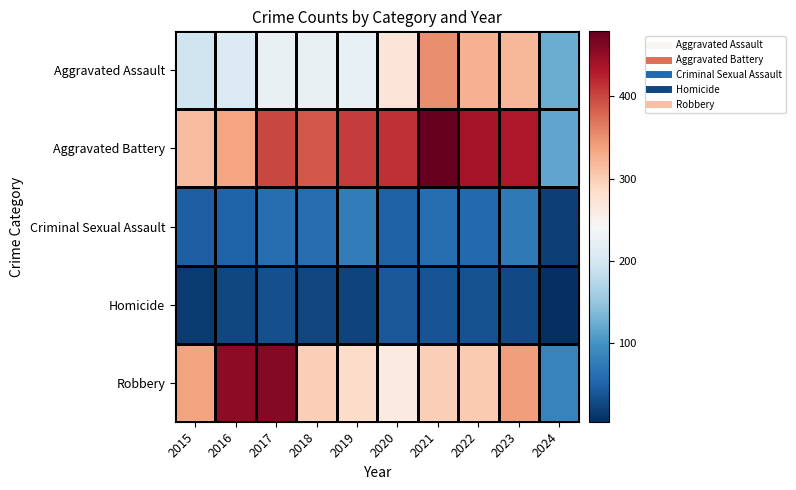

Which series changed the most between 2021 and 2024?

Aggravated Battery